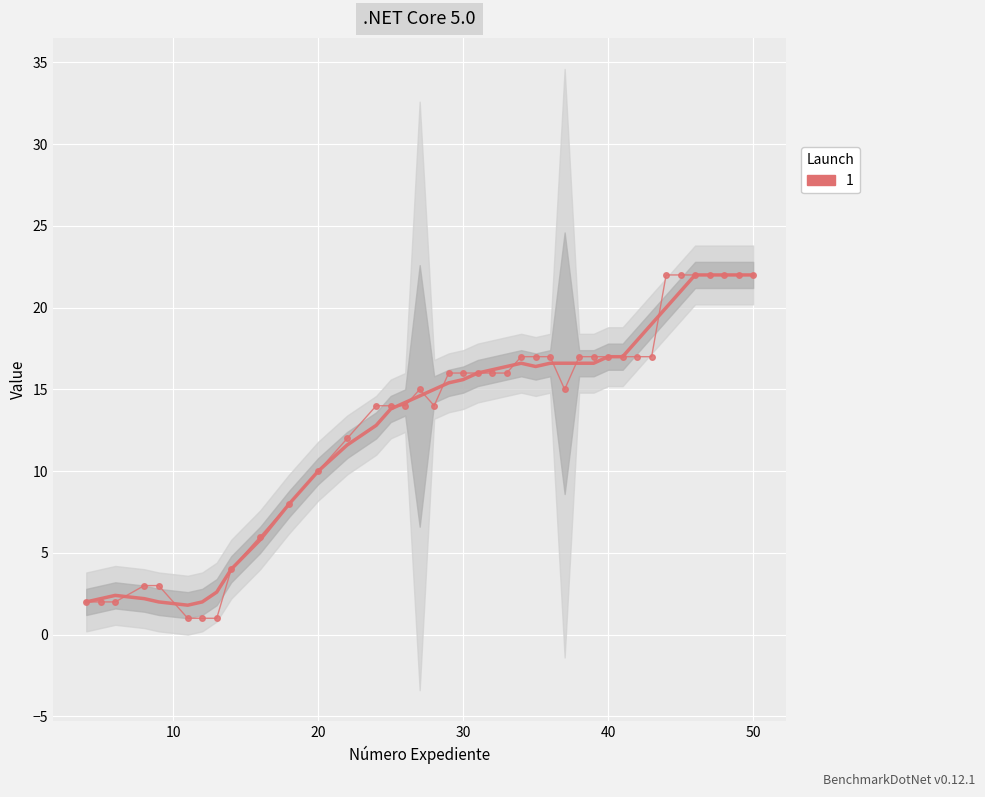

The value at 27 is 15. True or false?

True